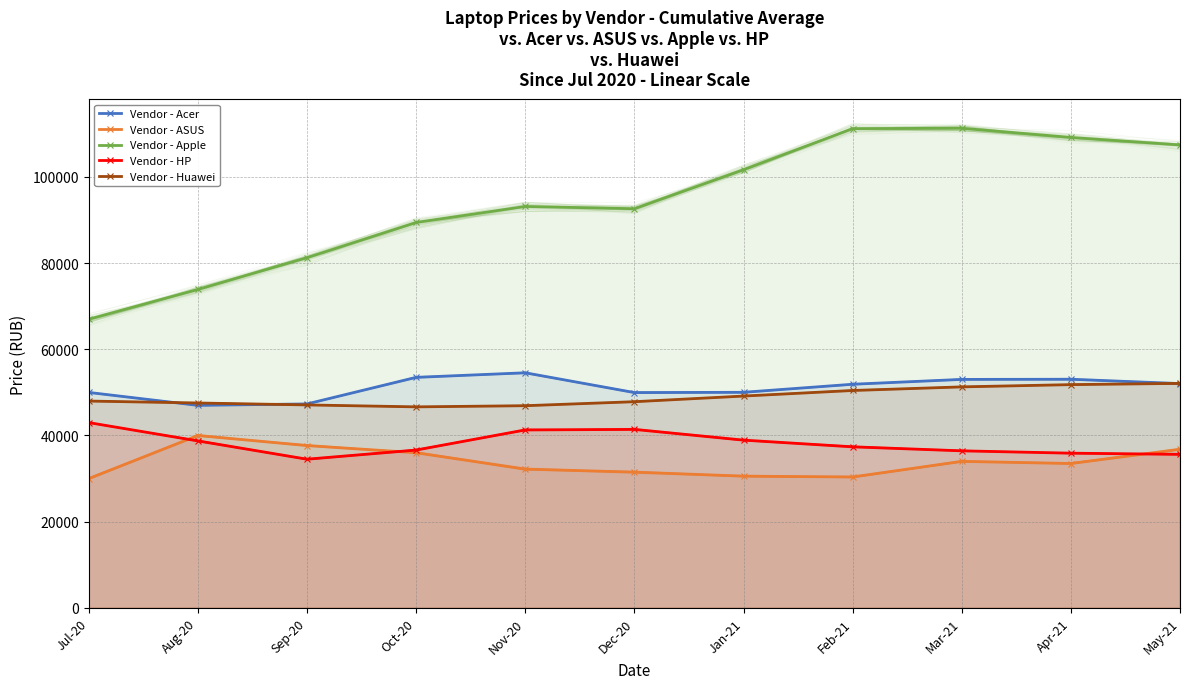

What position from the left is Aug-20?

2